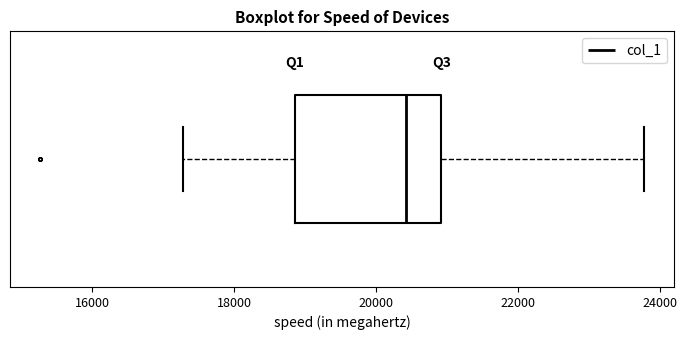

Read this box plot against the x-axis: the position of the median line, the range covered by the box, and the ends of both whiskers. The values are not printed on the chart, so give them approximately, as read against the axis.

median 20400, box 18800 to 21000, whiskers 17200 to 23800